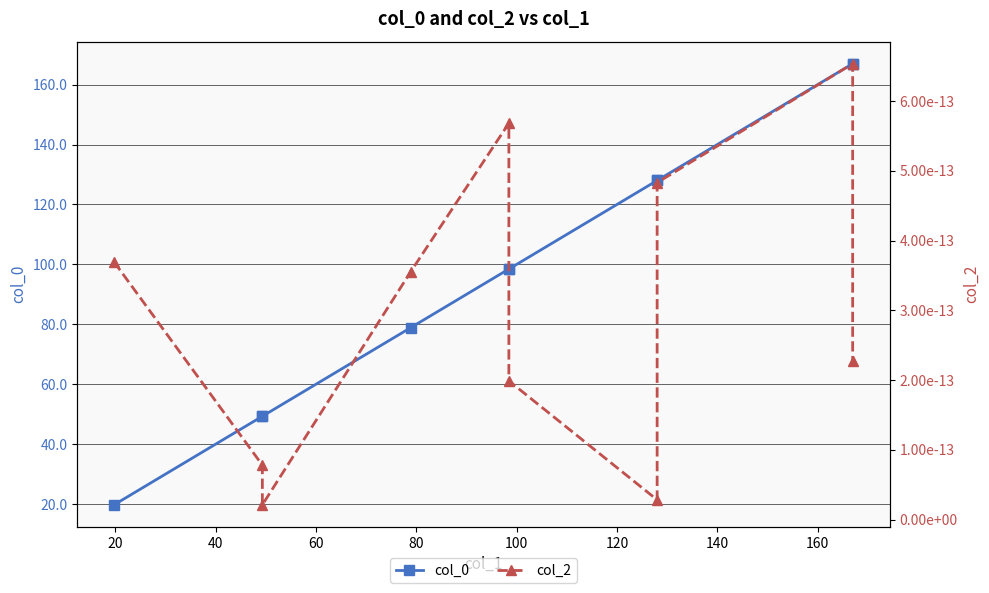

True or false: col_2 and col_0 intersect in this chart.

False